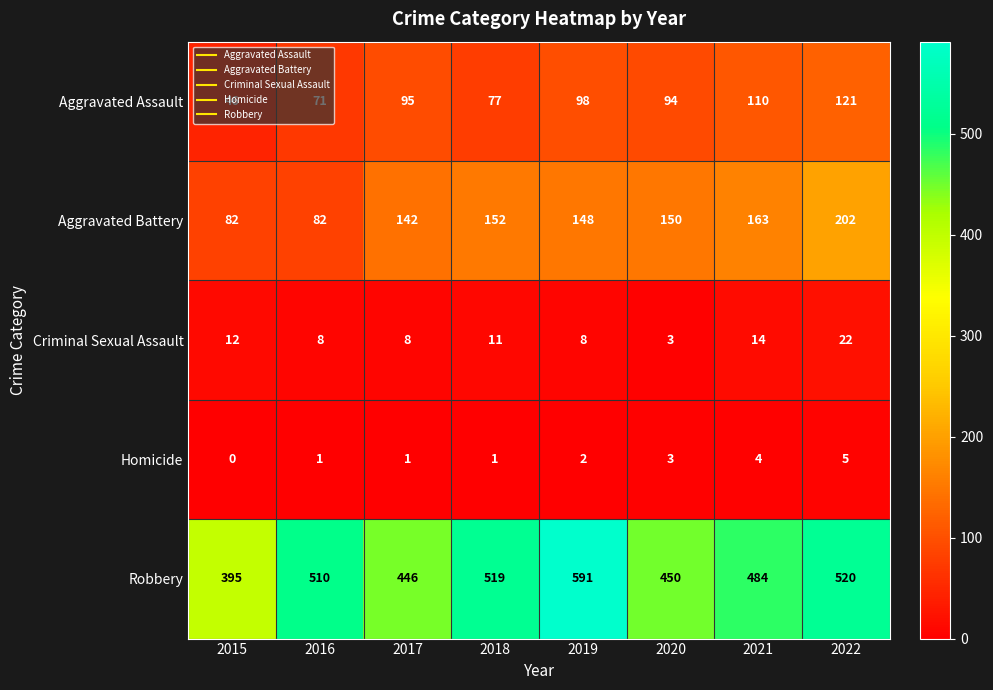

List the series in order of their peak value, highest first.

Robbery, Aggravated Battery, Aggravated Assault, Criminal Sexual Assault, Homicide